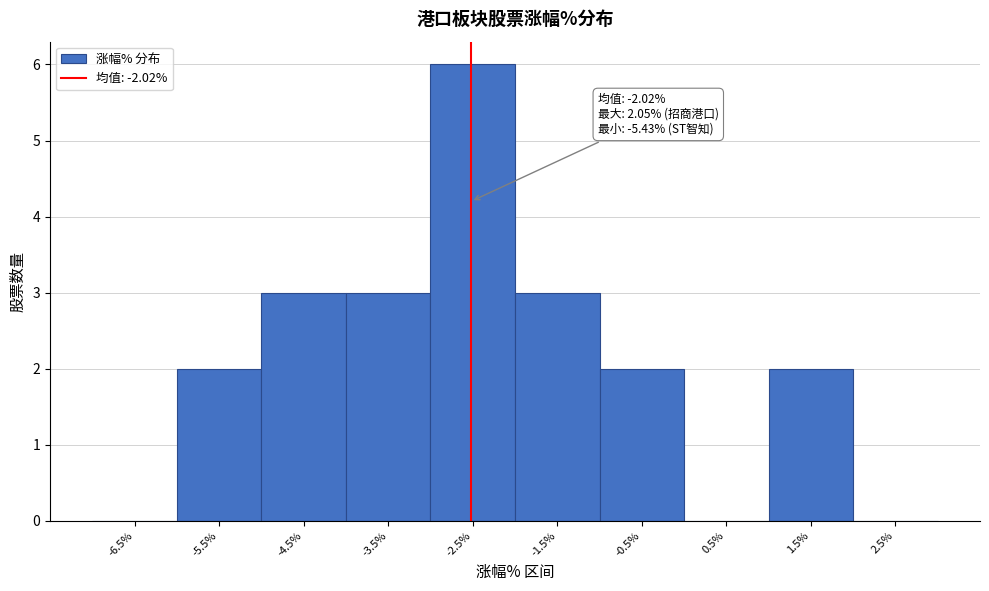

Reading left to right, extract all data points from this chart.

-6.5%=0	-5.5%=2	-4.5%=3	-3.5%=3	-2.5%=6	-1.5%=3	-0.5%=2	0.5%=0	1.5%=2	2.5%=0